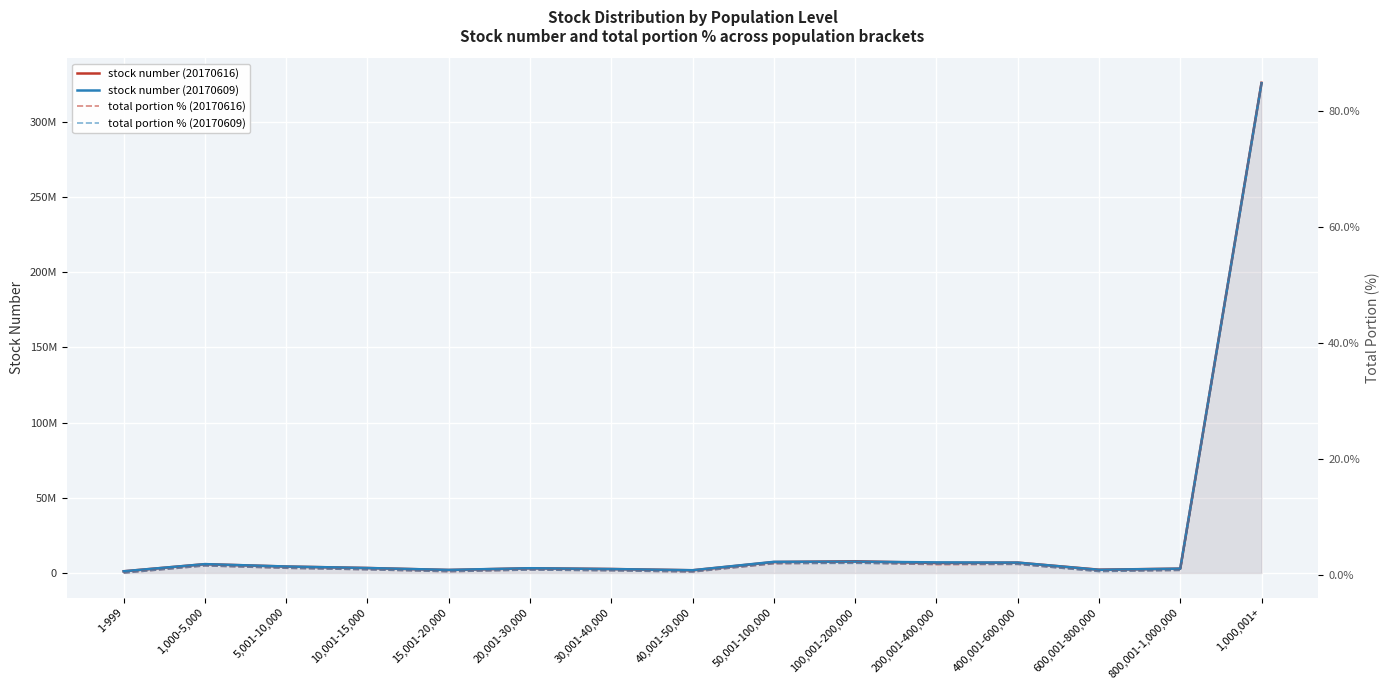

What value does the stock number (20170616) series have at 10,001-15,000?

3330288.0